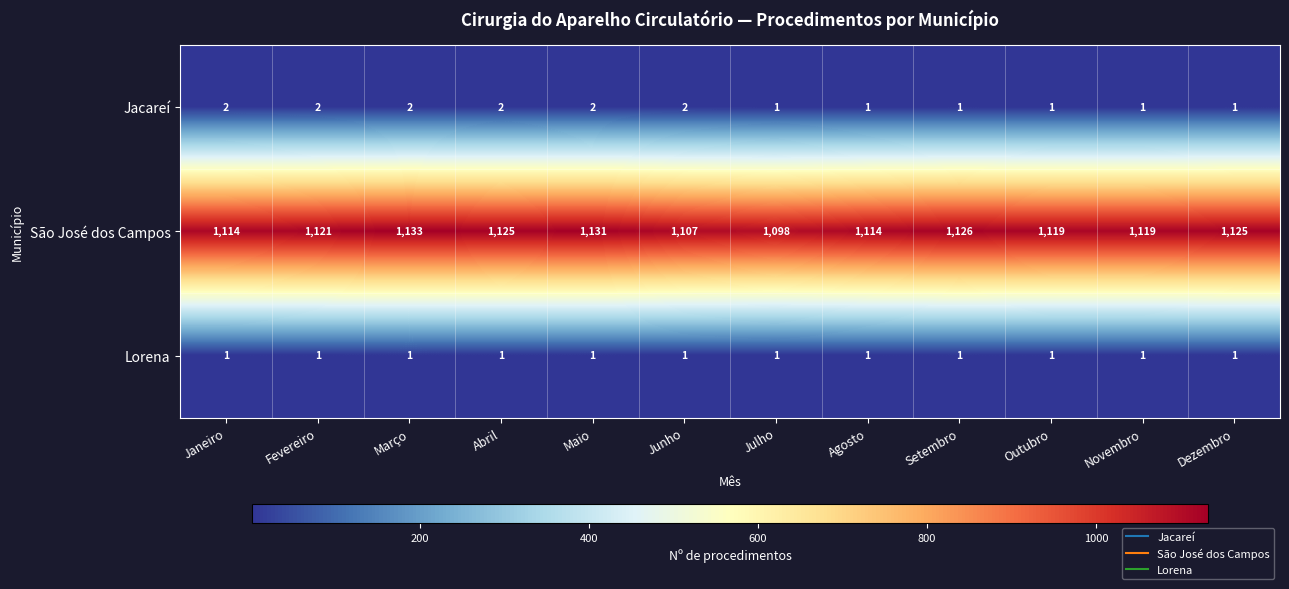

What is the average value of the São José dos Campos series?

1119